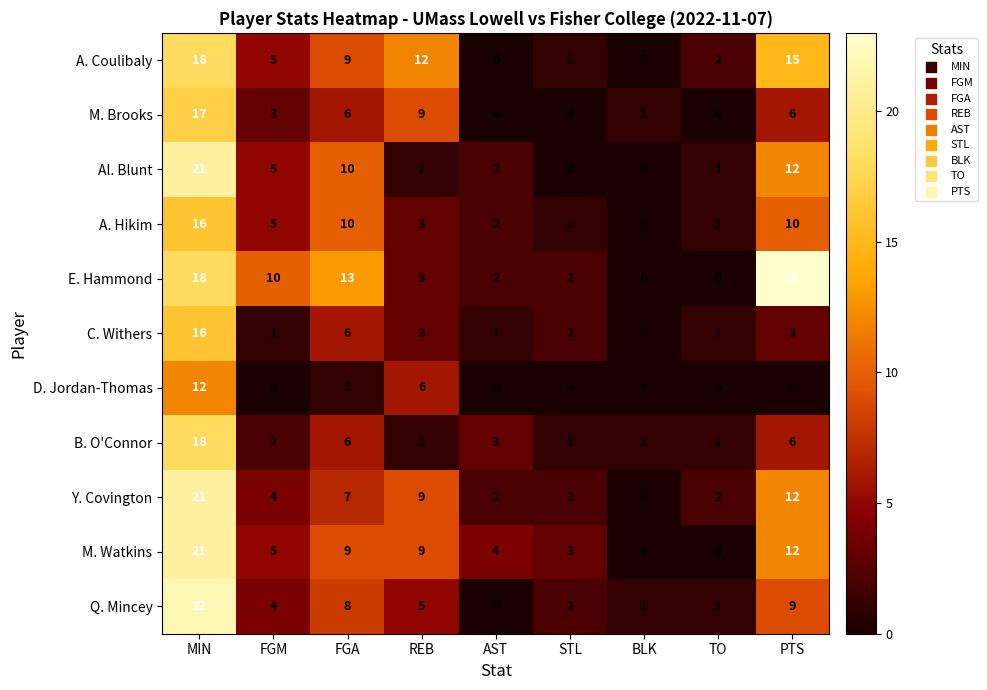

Which series has the largest range (max minus min)?

E. Hammond